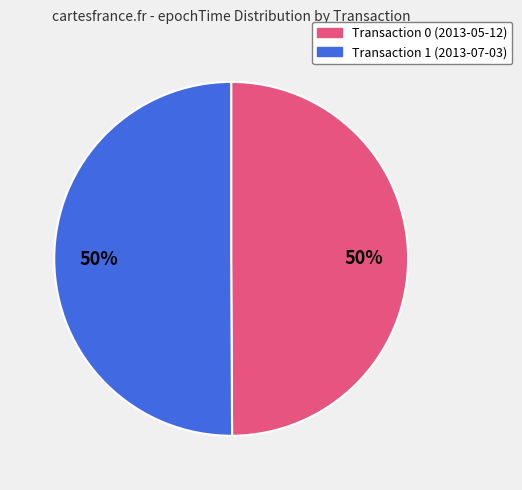

To the nearest percent, what is the average slice percentage?

50%